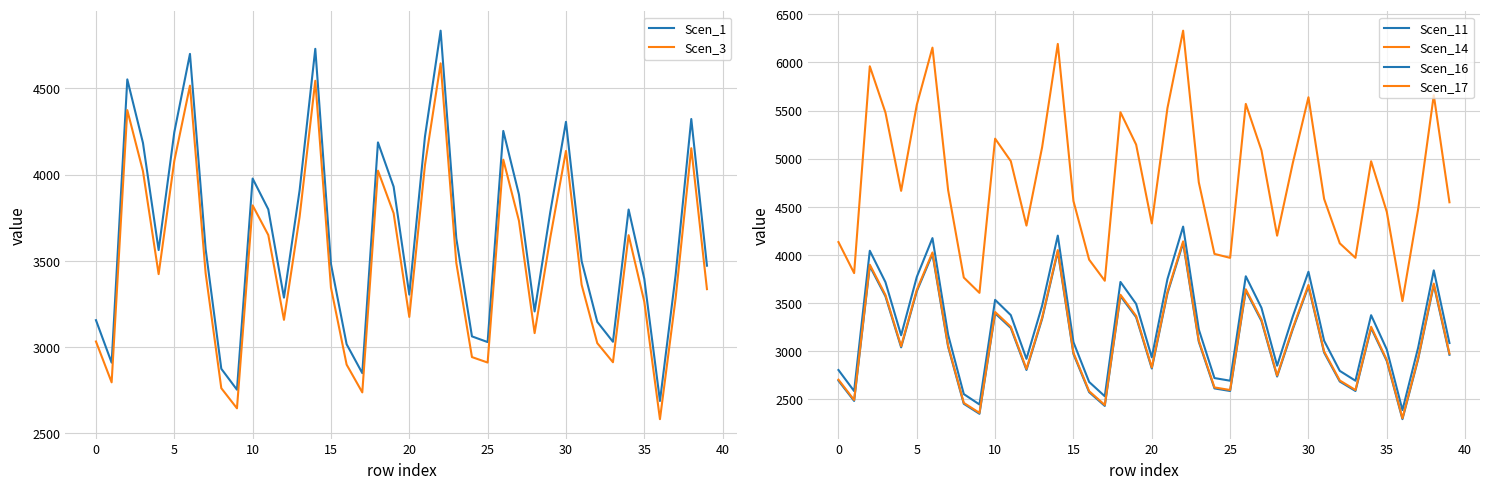

At how many categories does at least one series exceed 2905?

40